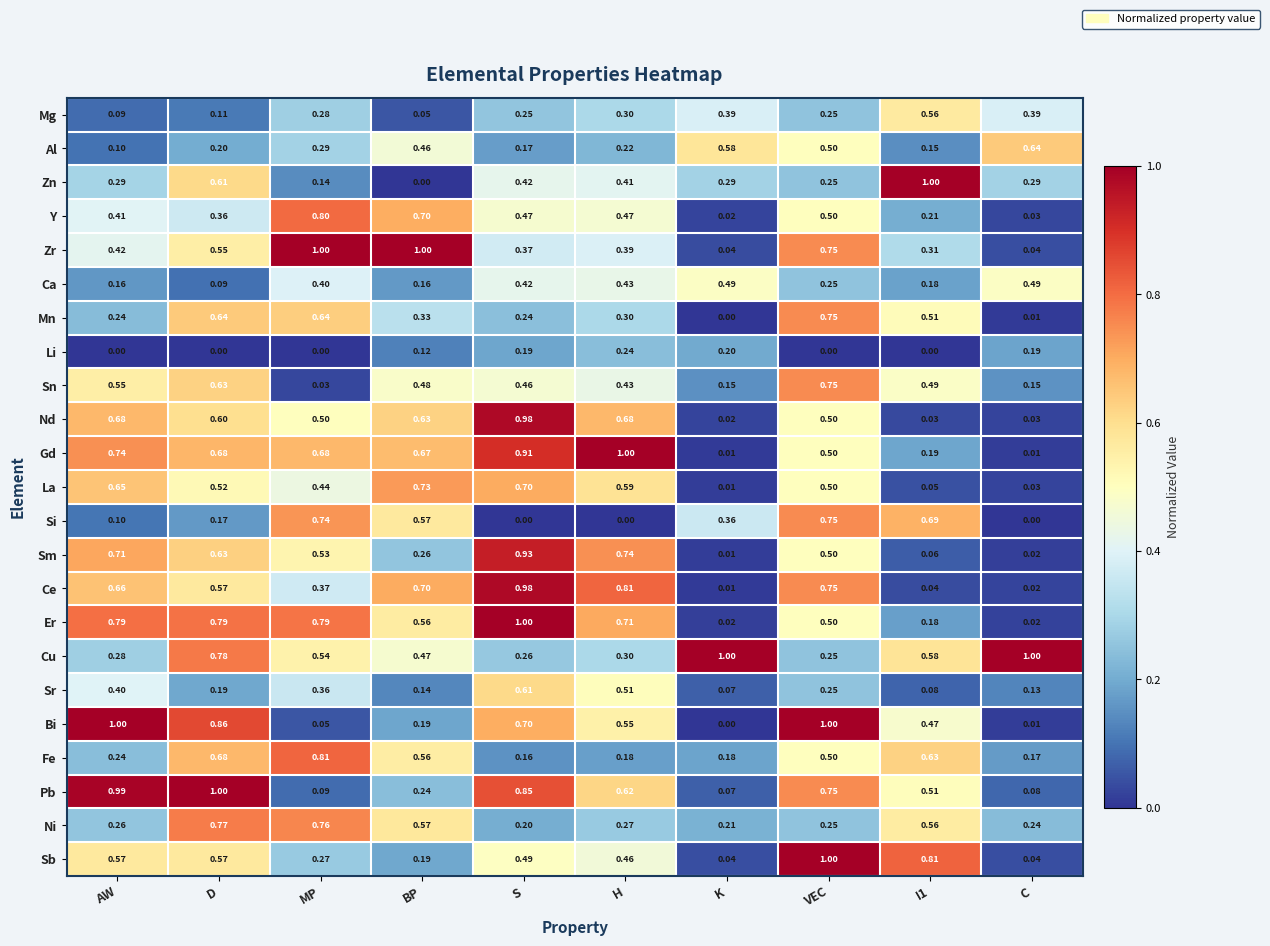

Where is Al nearest to the value 0?

AW